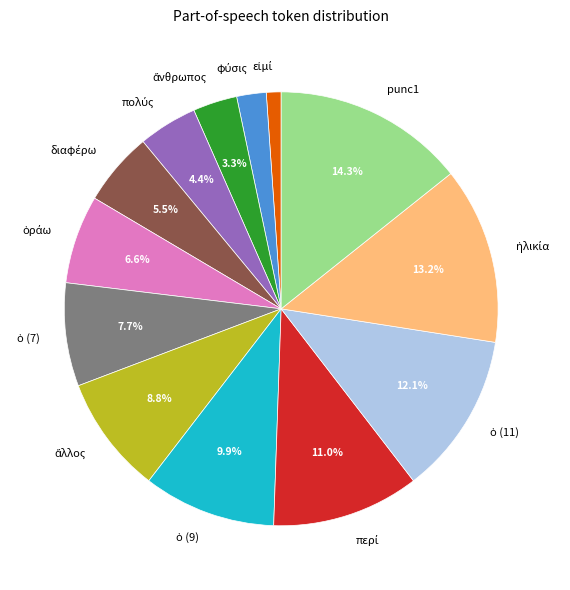

Is there any slice that represents more than half of the pie?

No